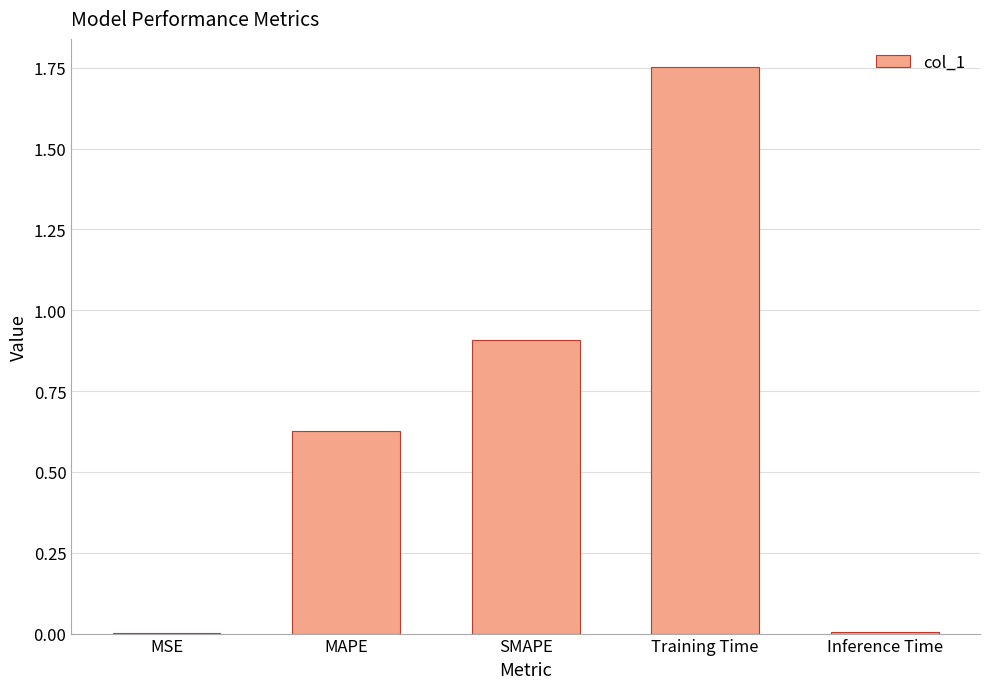

Which label corresponds to the largest value in the chart?

Training Time